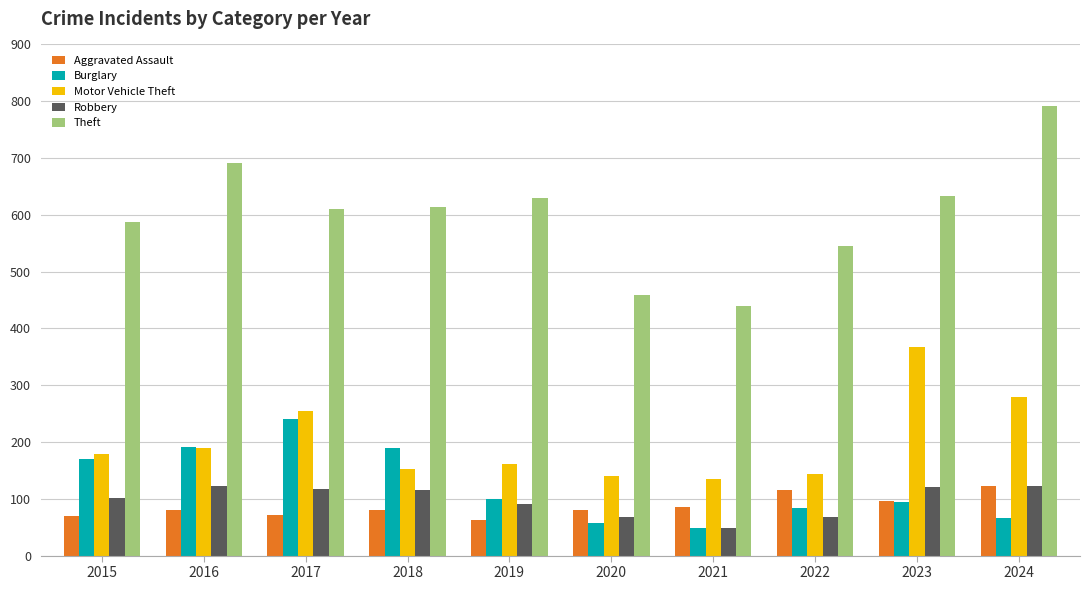

Count the number of categories in the chart.

10